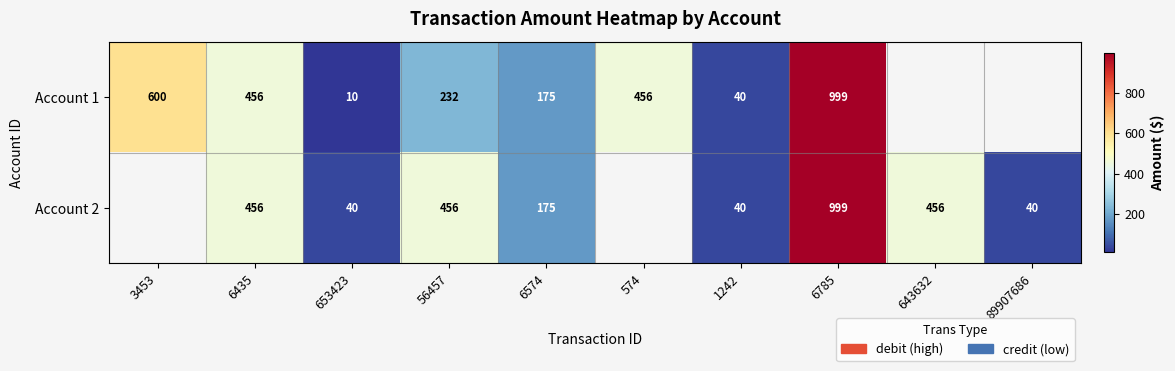

The Account 1 series shows 199 at 3453. True or false?

False